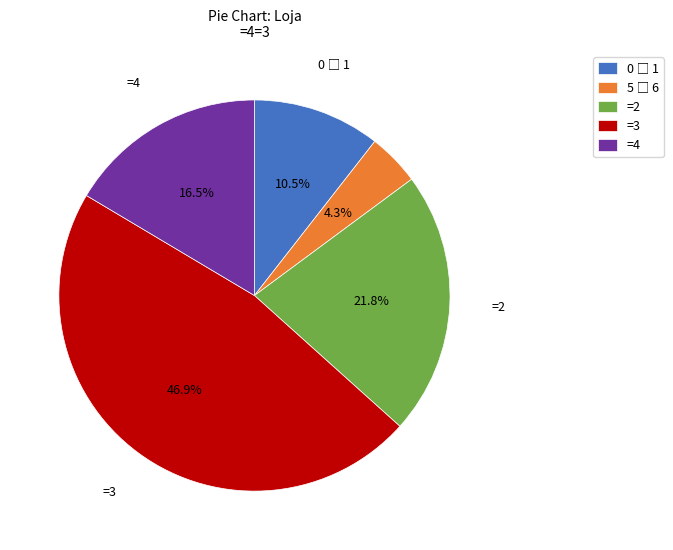

Is there any slice that represents more than half of the pie?

No